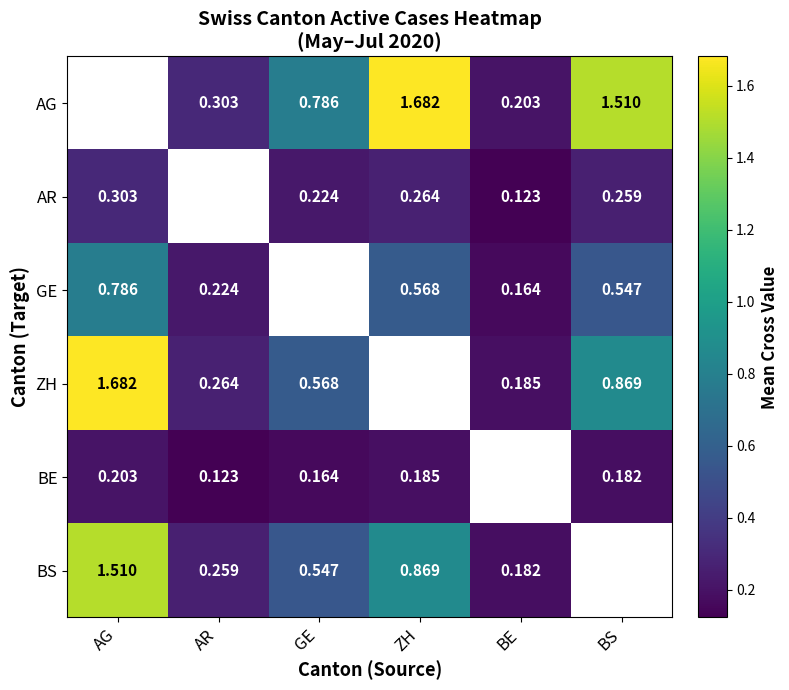

What is the difference between the BS values at AG and BE?

1.3